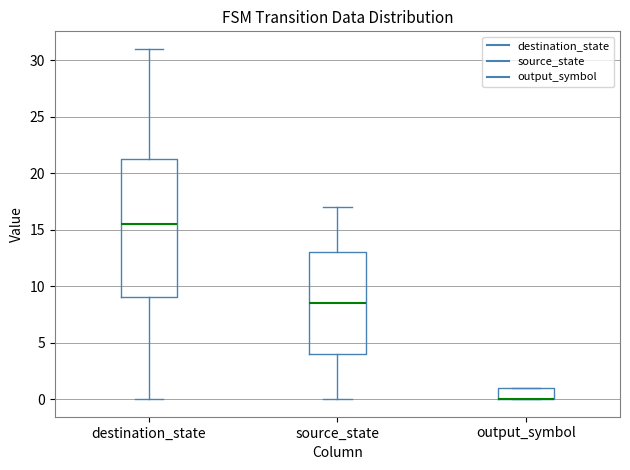

Reading left to right, transcribe this box plot: for each box, give where its median line is, the range the box spans, and where its two whiskers end, as read against the y-axis. The values are not printed on the chart, so give them approximately, as read against the axis.

destination_state: median 15.5, box 9.0 to 21.5, whiskers 0.0 to 31.0
source_state: median 8.5, box 4.0 to 13.0, whiskers 0.0 to 17.0
output_symbol: median 0.0 (drawn on the box's lower edge), box 0.0 to 1.0, whiskers 0.0 to 1.0